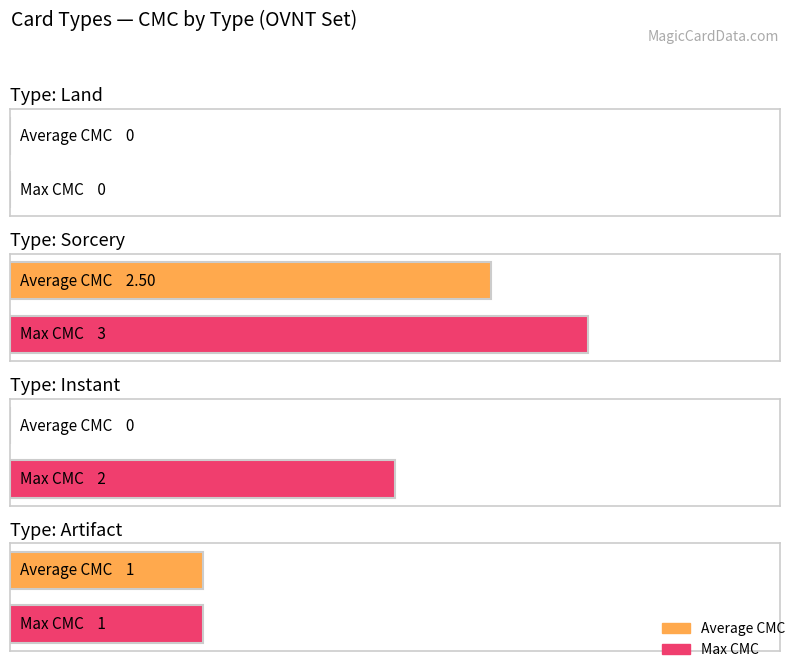

Between Land and Instant, which series saw the biggest shift?

Max CMC